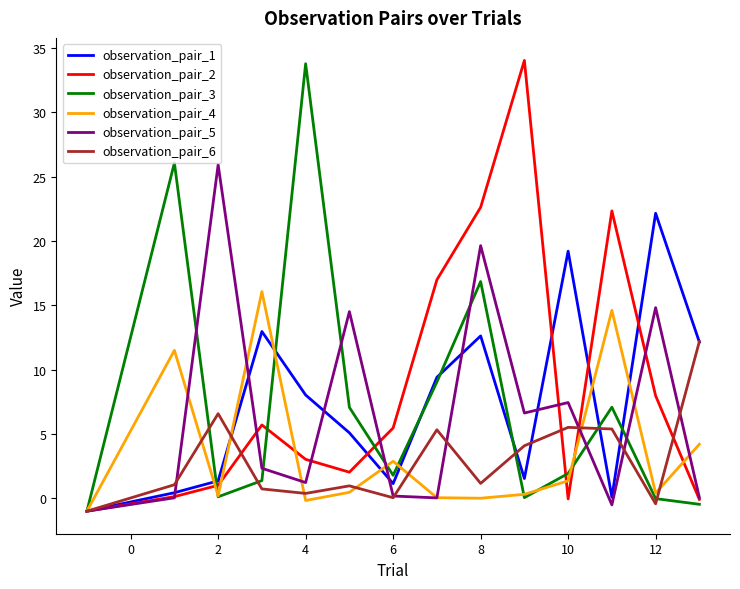

What is the minimum value shown in the chart?

-1.0